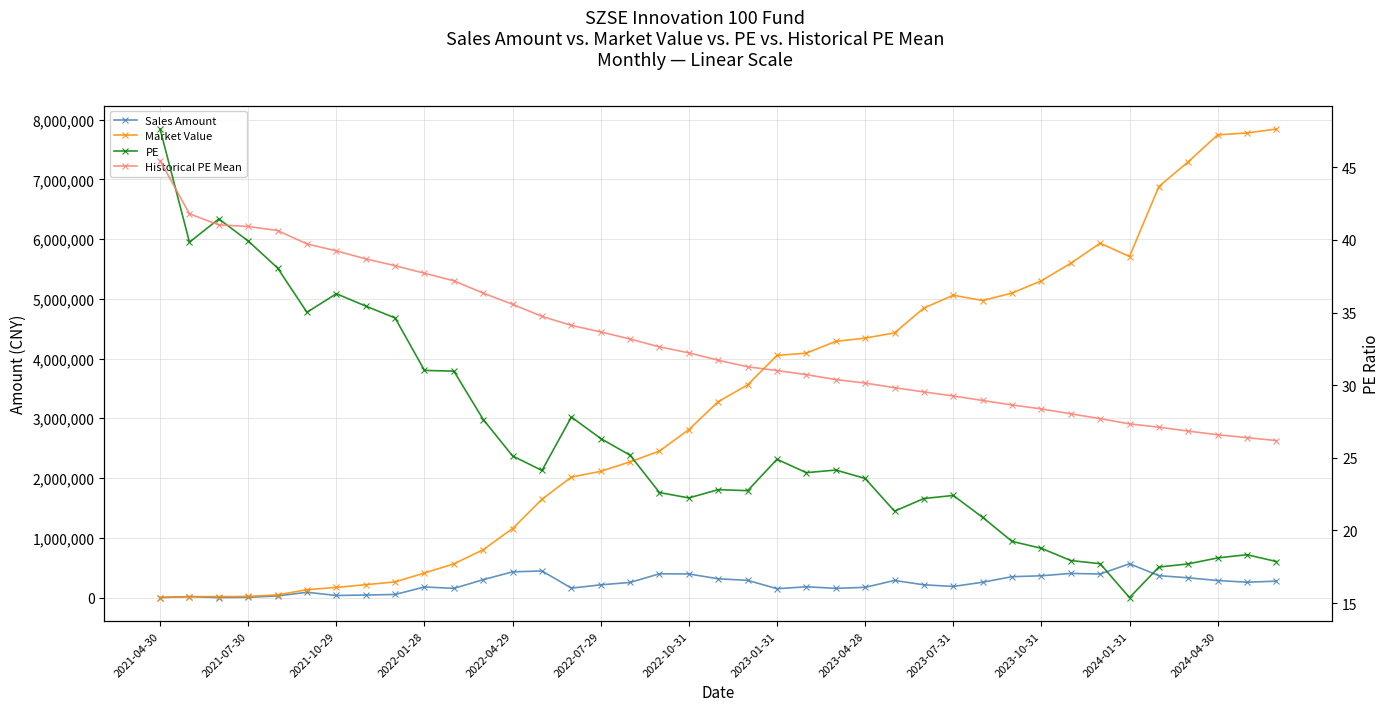

At which label does Historical PE Mean first exceed 31?

2021-04-30